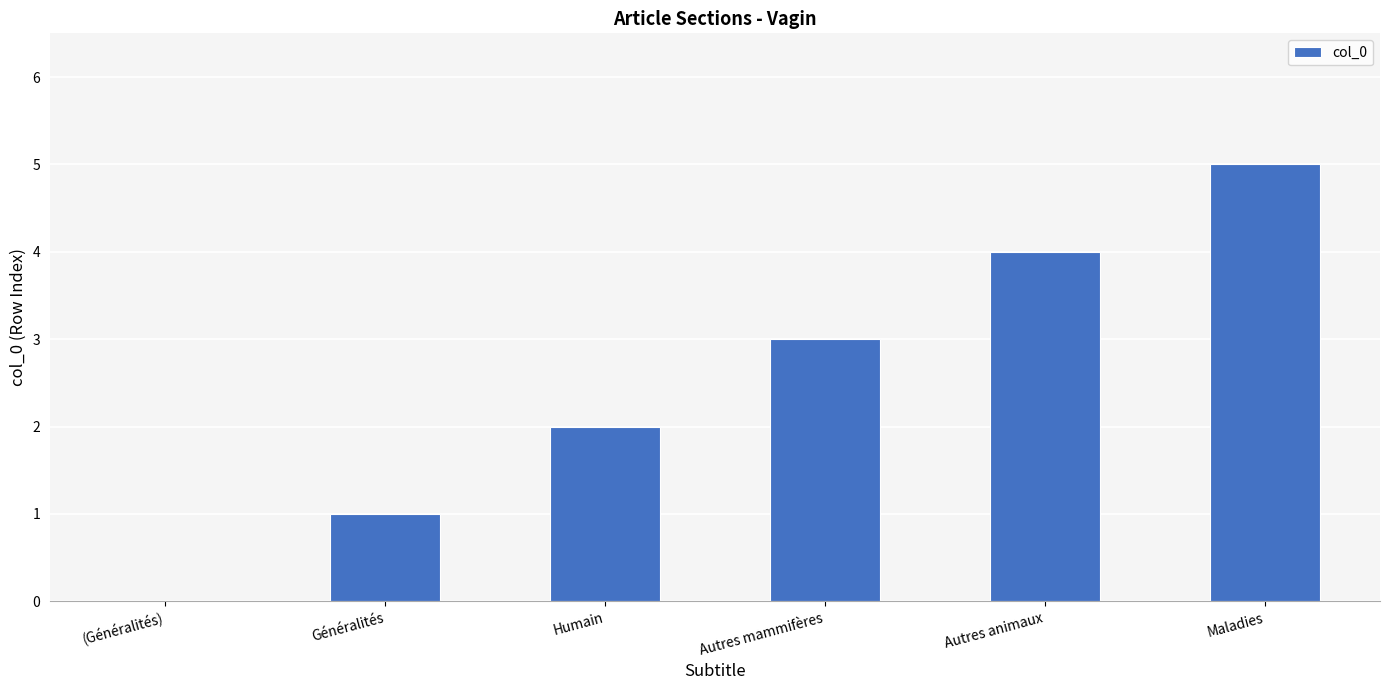

Count the number of data series in this chart.

1